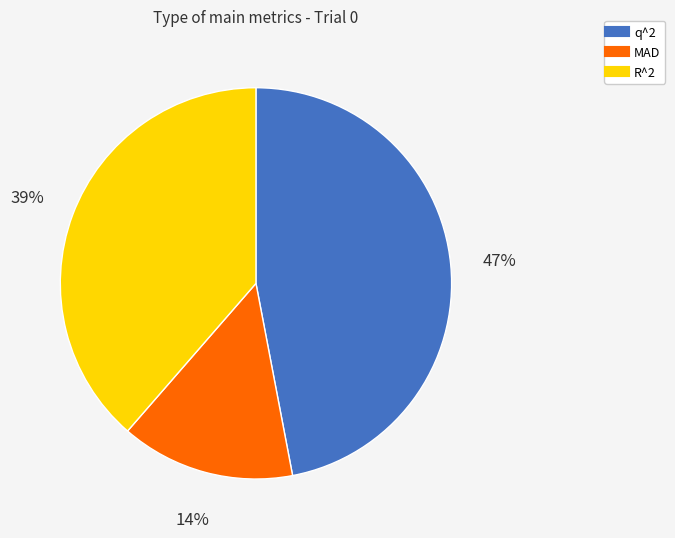

Rank the categories by value from lowest to highest.

MAD, R^2, q^2